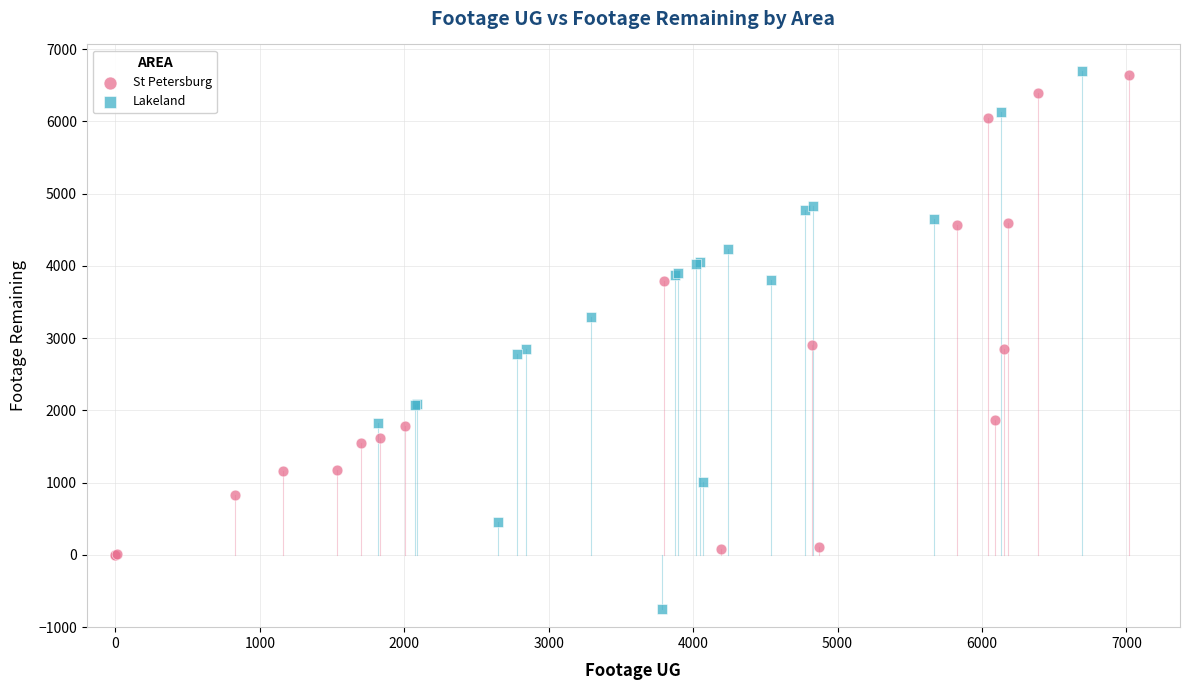

Which series reaches the minimum Y coordinate?

Lakeland